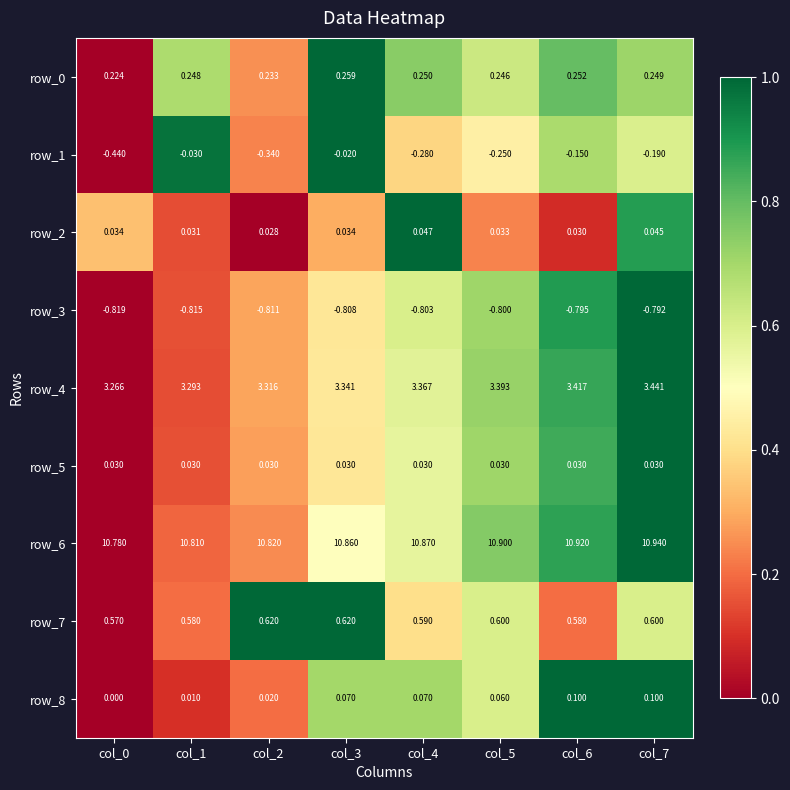

Is the value of row_3 at col_1 greater than the value of row_6 at col_1?

No